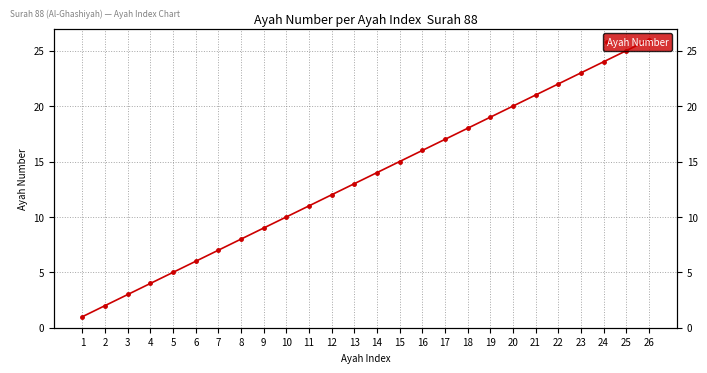

List the labels in order of value, largest first.

26, 25, 24, 23, 22, 21, 20, 19, 18, 17, 16, 15, 14, 13, 12, 11, 10, 9, 8, 7, 6, 5, 4, 3, 2, 1